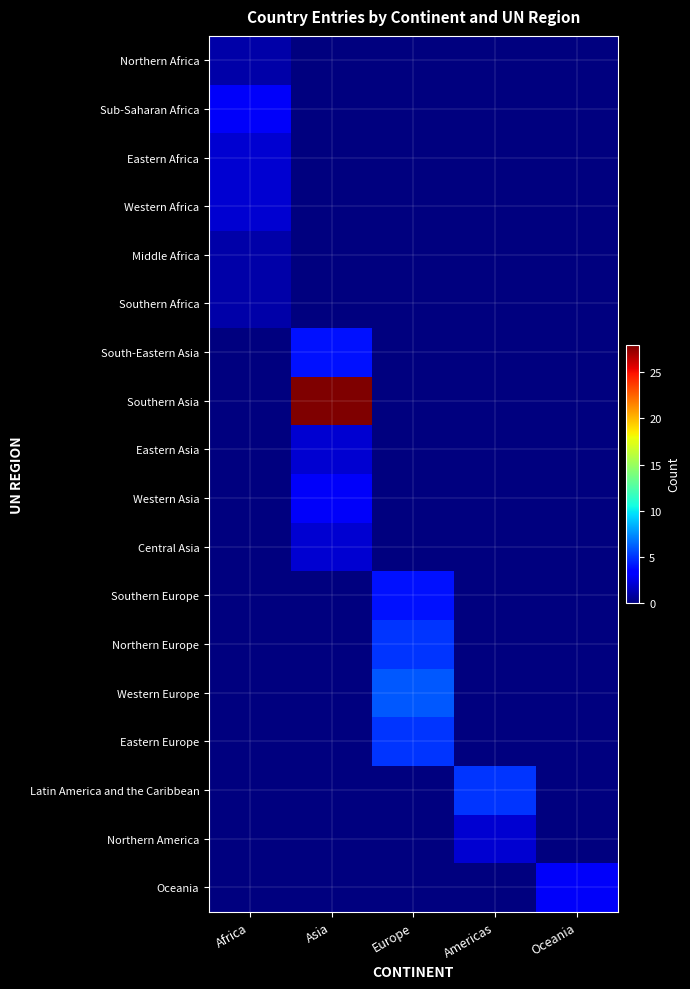

What is the spread (max minus min) of values at Americas?

5